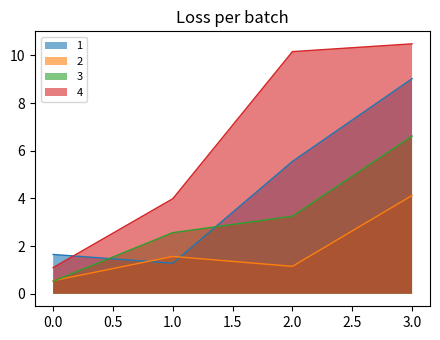

Read the 3 value at 0.0.

0.5